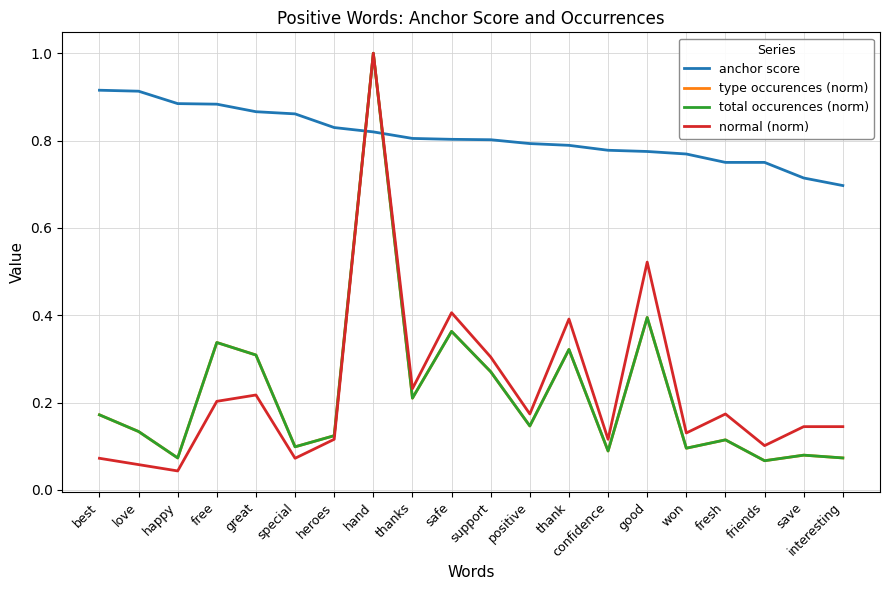

What is the sum of the type occurences (norm) values at heroes and hand?

1.1